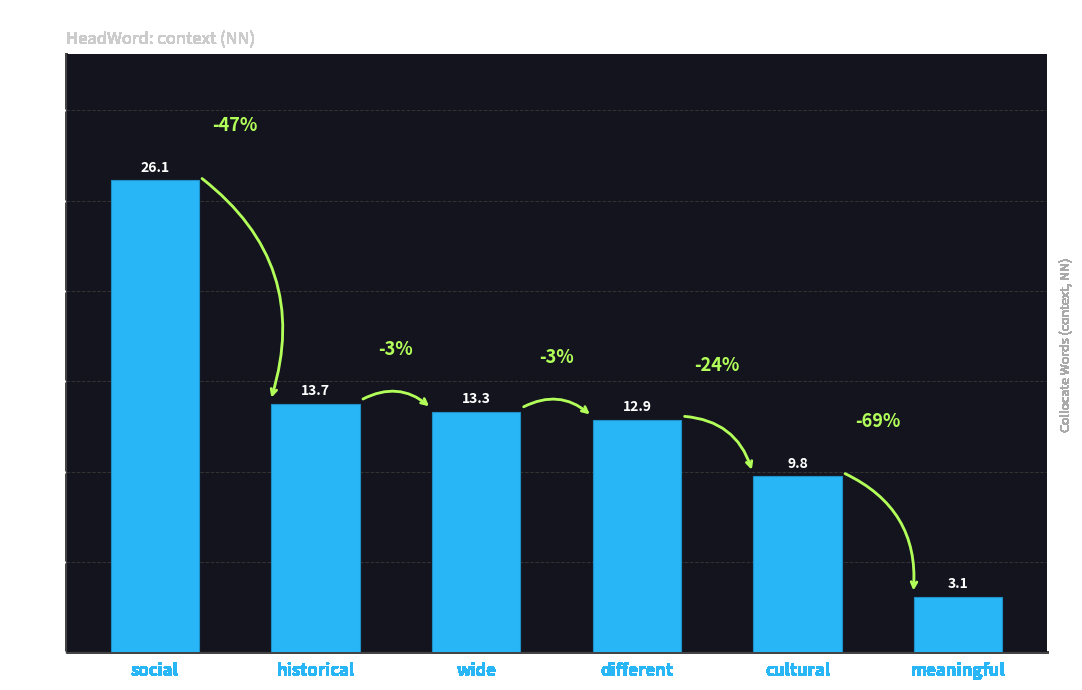

At which label is the value closest to 14?

historical